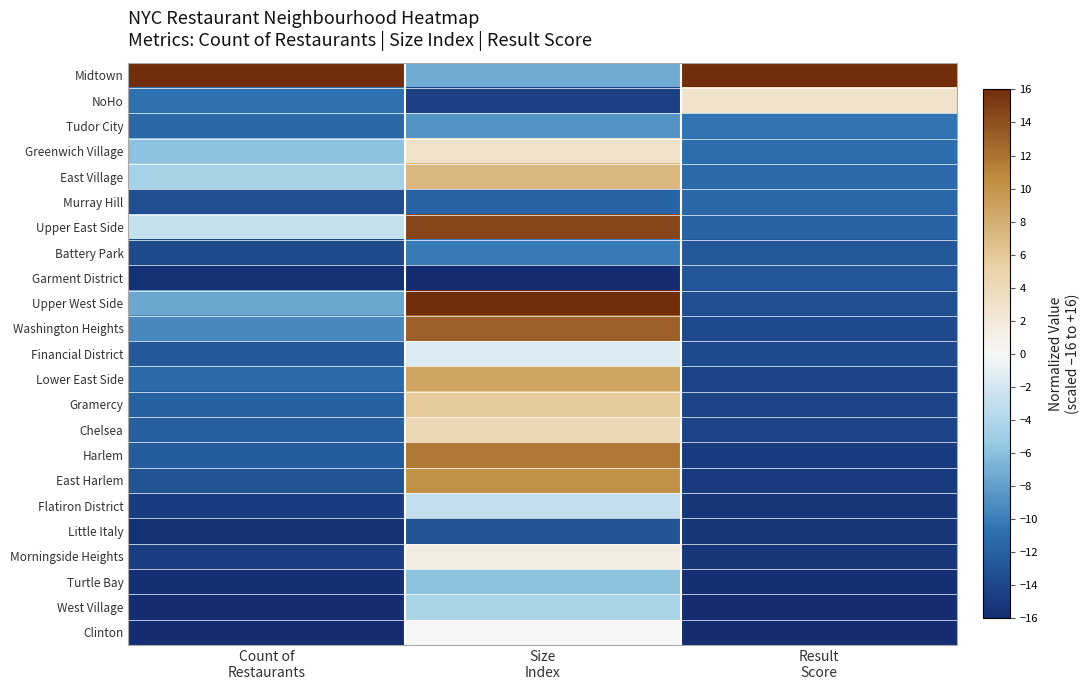

At Size Index, list the series in order from largest to smallest.

Upper West Side, Upper East Side, Washington Heights, Harlem, East Harlem, Lower East Side, East Village, Gramercy, Chelsea, Greenwich Village, Morningside Heights, Clinton, Financial District, Flatiron District, West Village, Turtle Bay, Midtown, Tudor City, Battery Park, Murray Hill, Little Italy, NoHo, Garment District